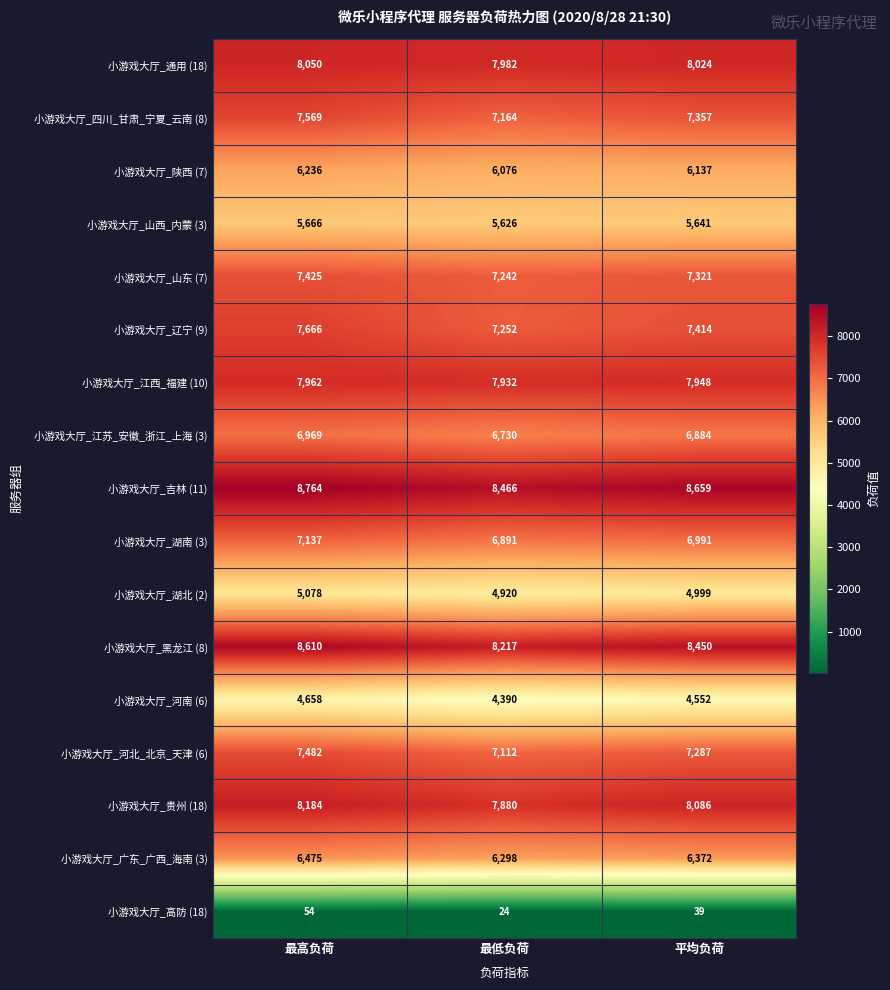

What is the difference between the maximum and minimum values in the 小游戏大厅_四川_甘肃_宁夏_云南 (8) series?

405